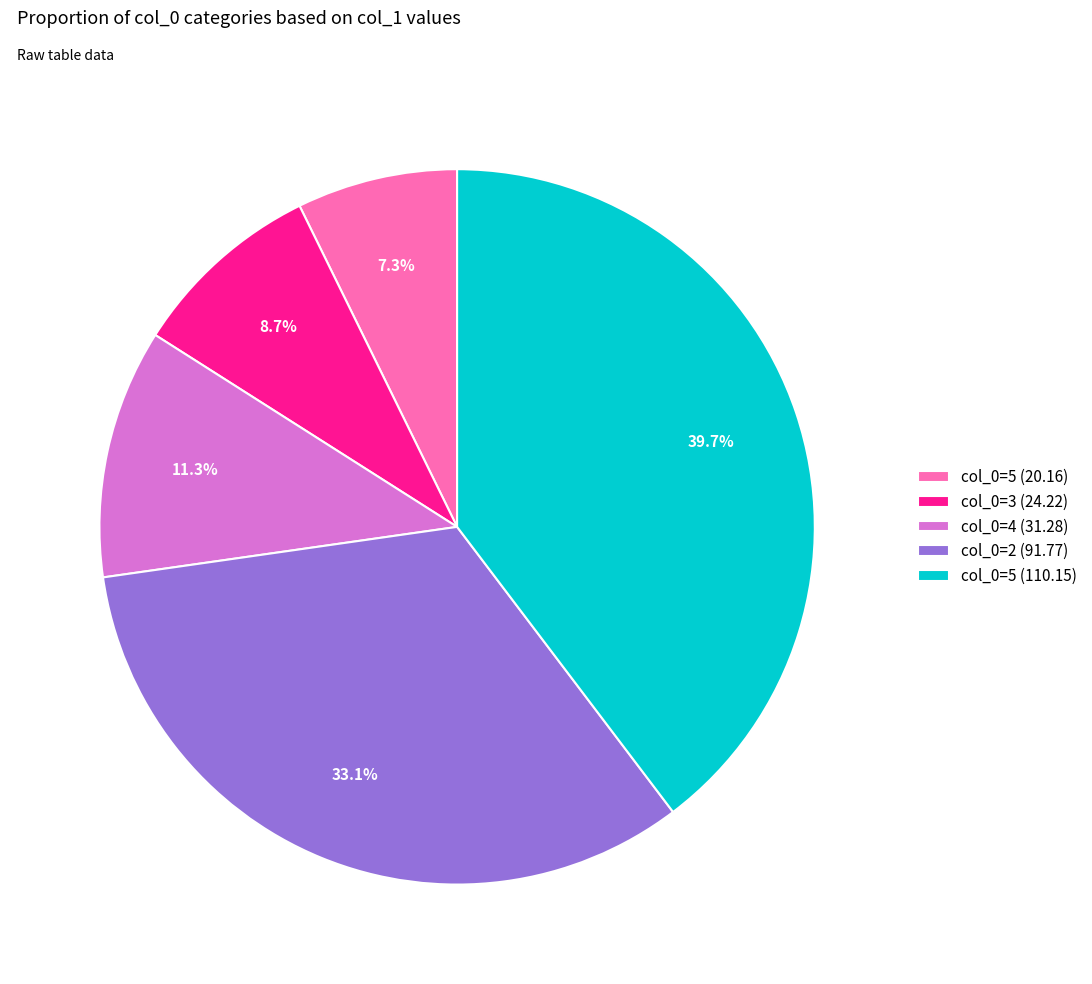

Rank the categories by value from lowest to highest.

col_0=5 (20.16), col_0=3 (24.22), col_0=4 (31.28), col_0=2 (91.77), col_0=5 (110.15)